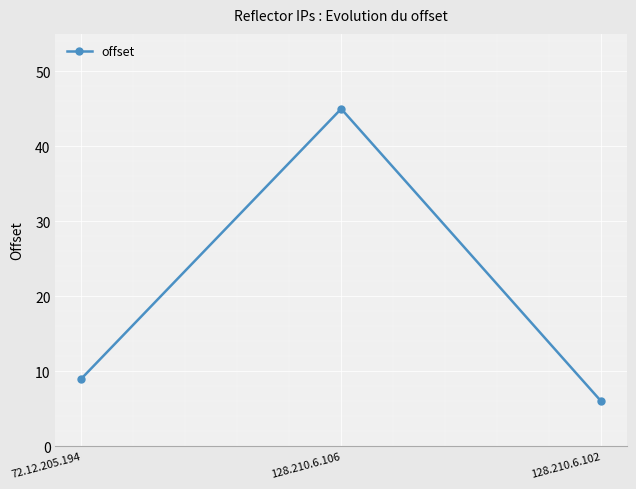

What is the label of the 1st point from the left?

72.12.205.194